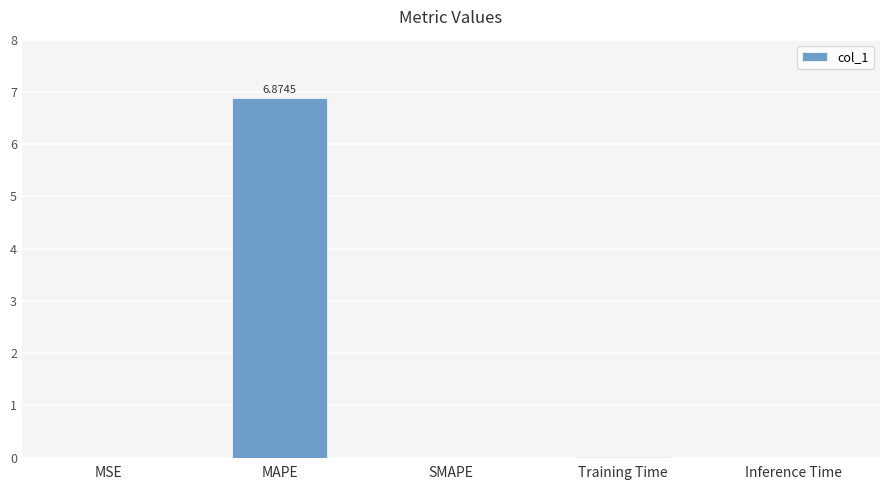

The value at SMAPE is 2.4. True or false?

False